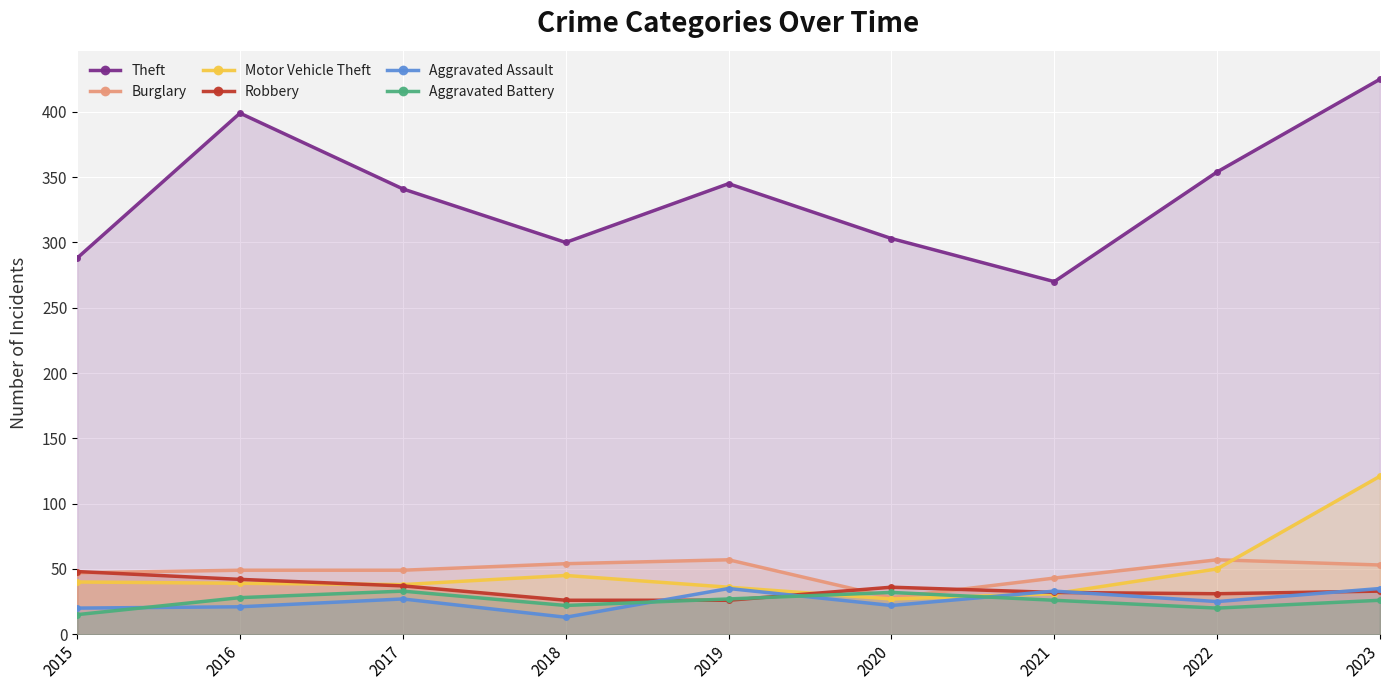

Between which two adjacent categories do Robbery and Aggravated Battery first intersect?

2018 and 2019